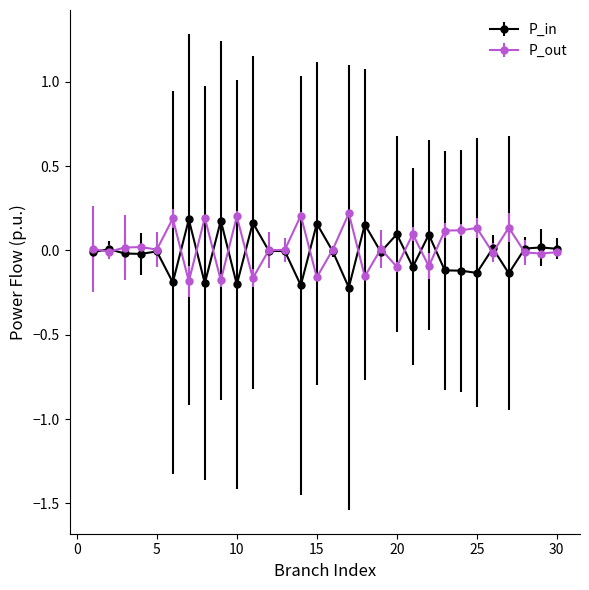

How many data points does each series have?

30